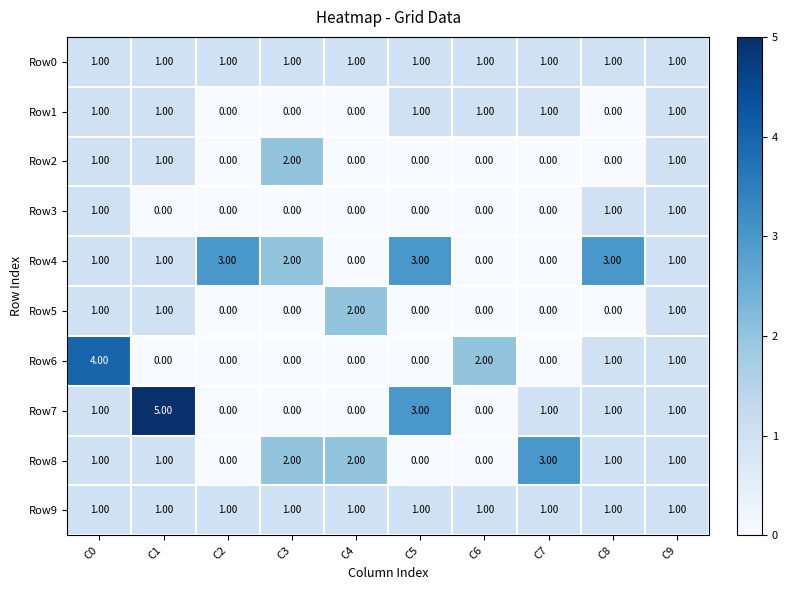

Count the number of categories in the chart.

10